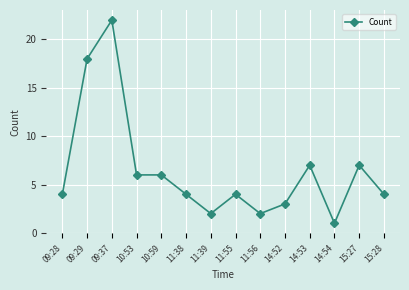

What is the sum of all values?

90